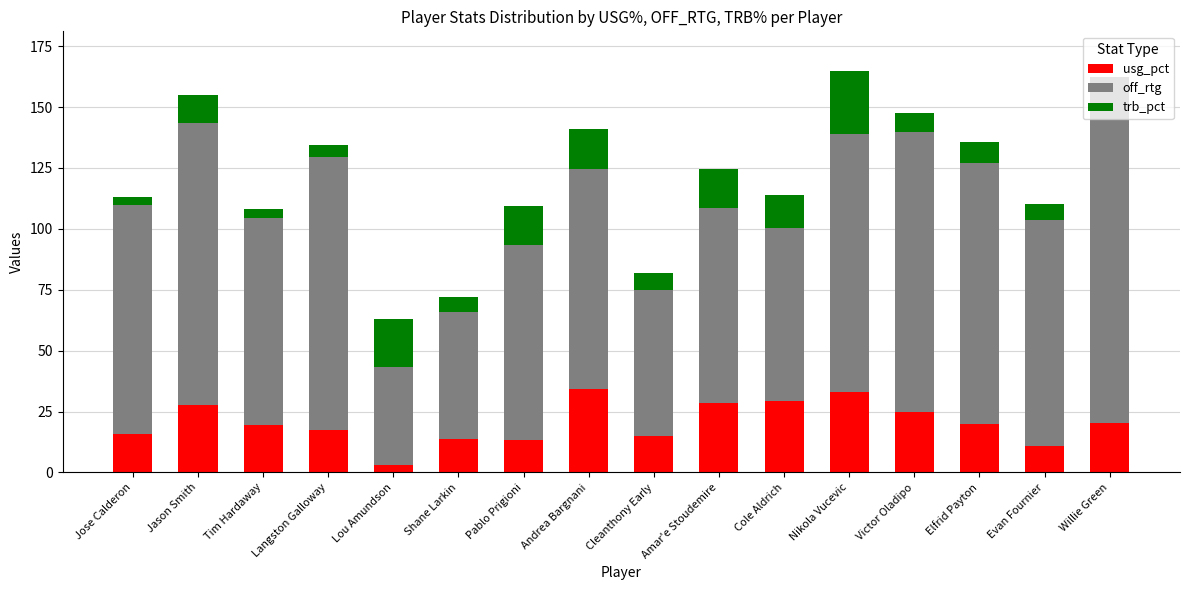

The value of usg_pct at Andrea Bargnani is 55.5. True or false?

False